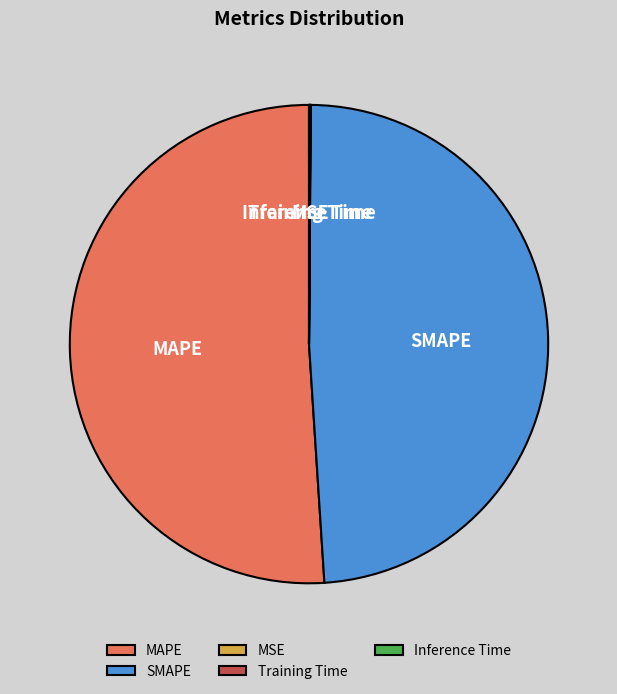

What is the largest slice in the pie chart?

MAPE